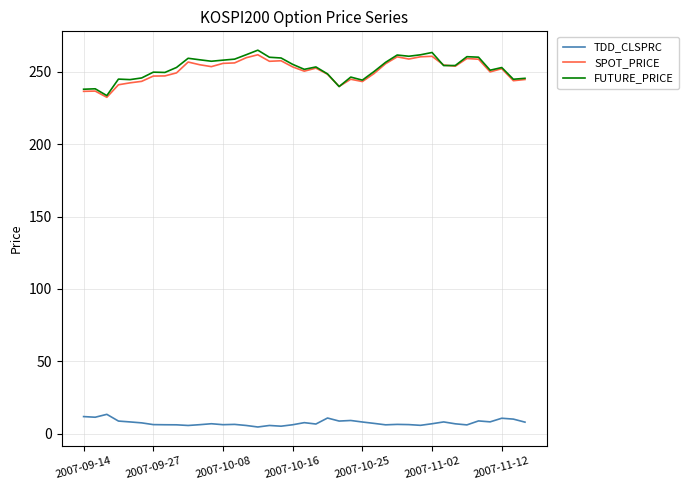

Which series has the widest spread of values?

FUTURE_PRICE